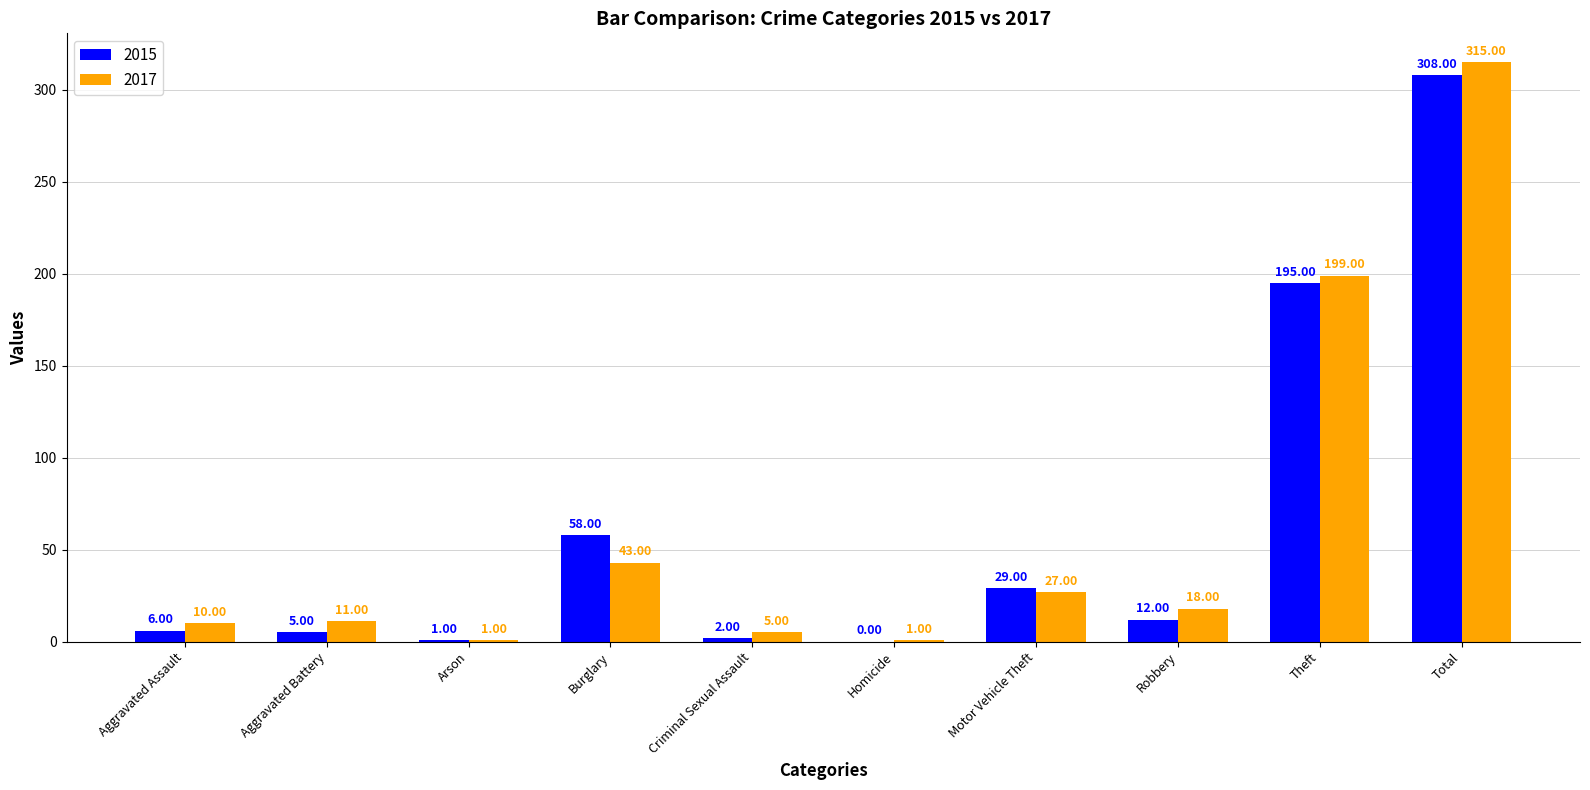

What is the sum of the 2017 values at Theft and Burglary?

242